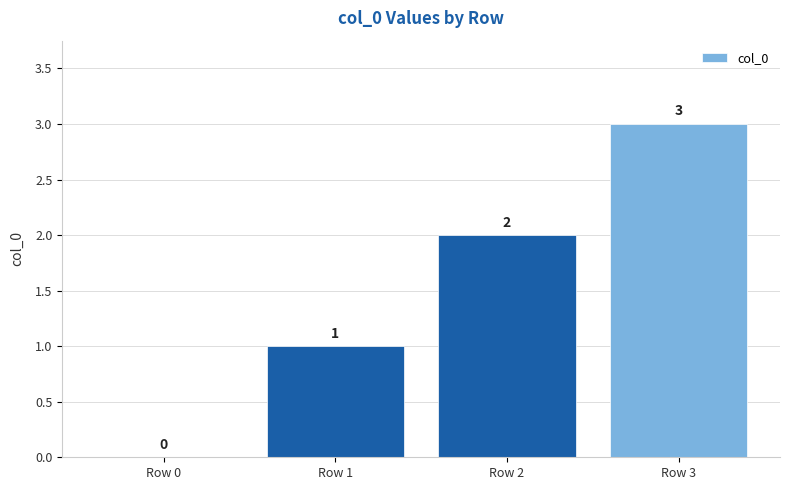

What is the sum of the values at Row 2 and Row 1?

3